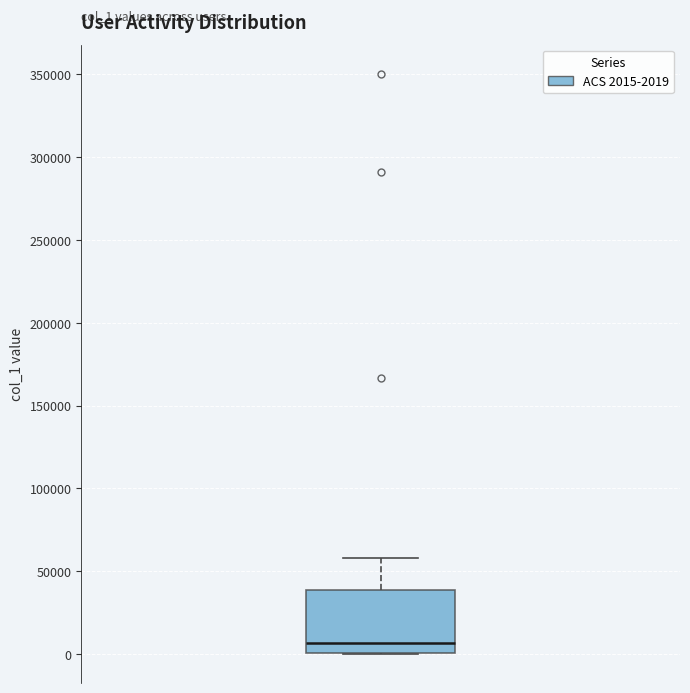

Where is the upper edge of the box on the y-axis? The values are not printed on the chart, so give them approximately, as read against the axis.

40000